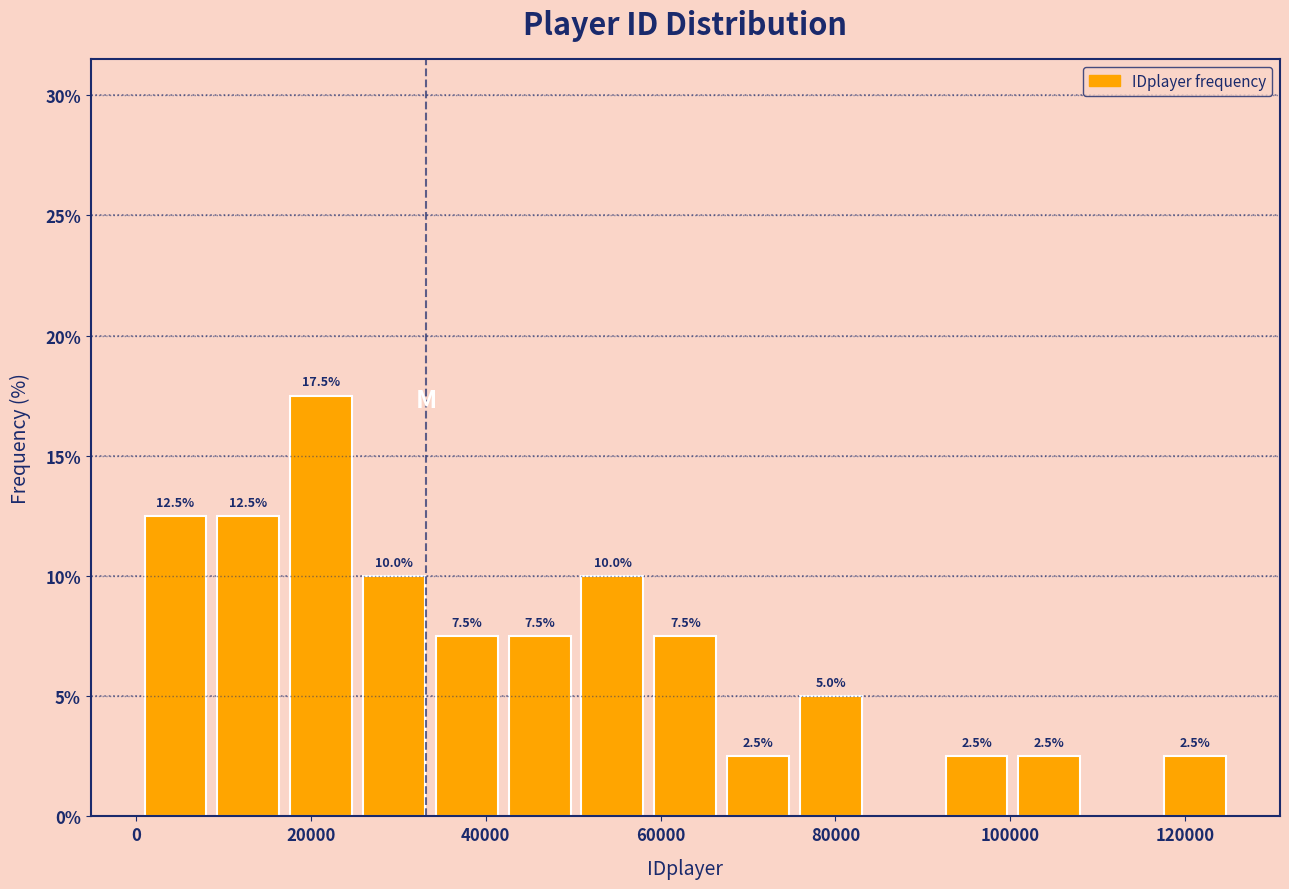

Over which range of the x-axis is the bar tallest?

18000 to 26000